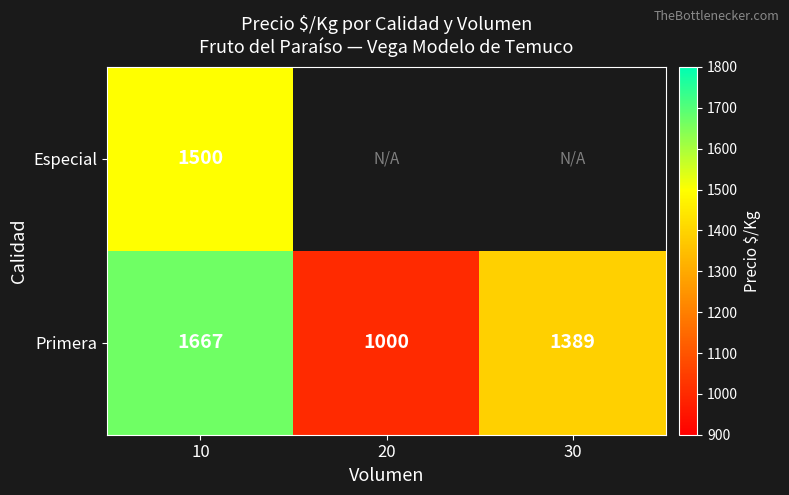

What is the maximum value for Primera?

1667